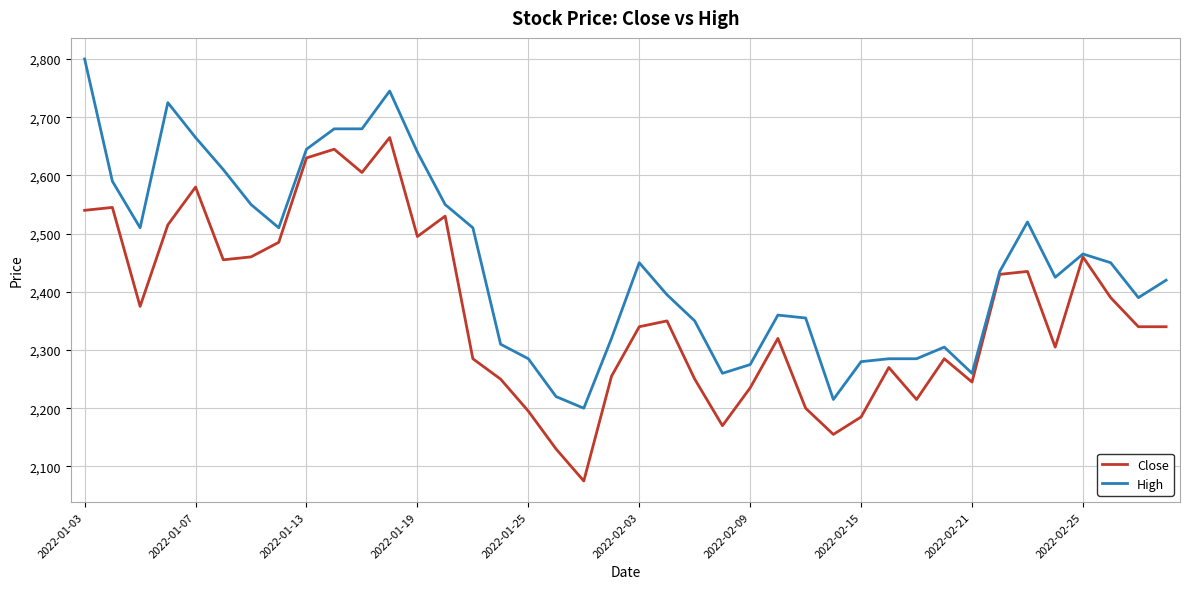

What is the lowest value of the Close series?

2075